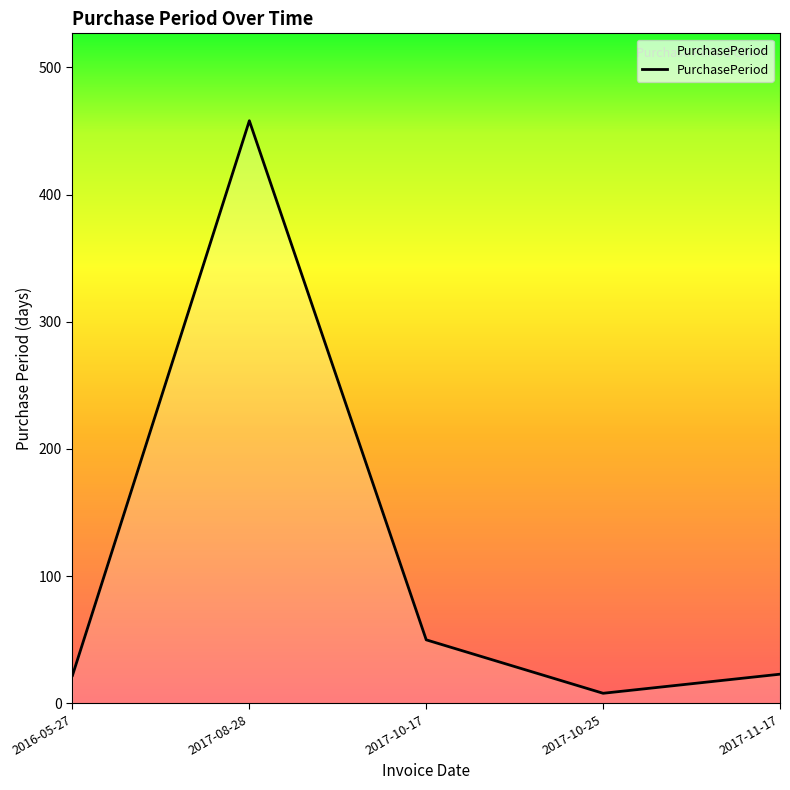

What is the maximum value shown in the chart?

458